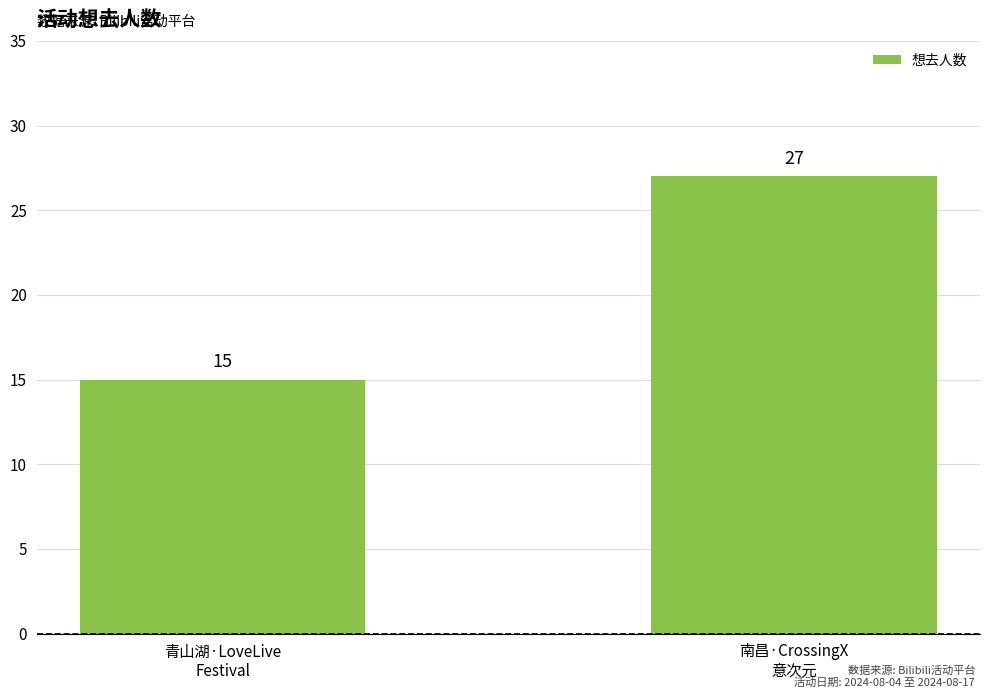

What is the label of the 2nd bar from the left?

南昌·CrossingX
意次元